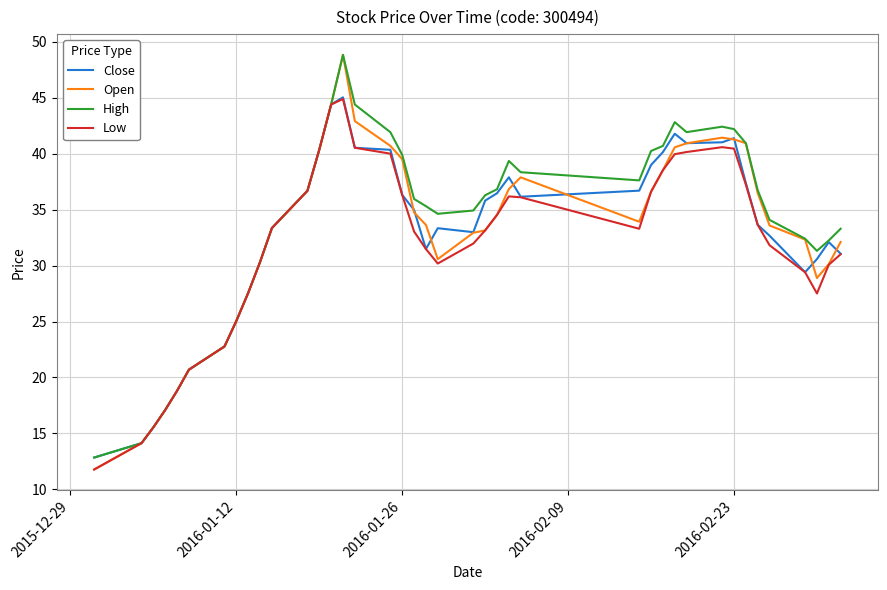

True or false: Open has more than 1 interior local peaks.

True